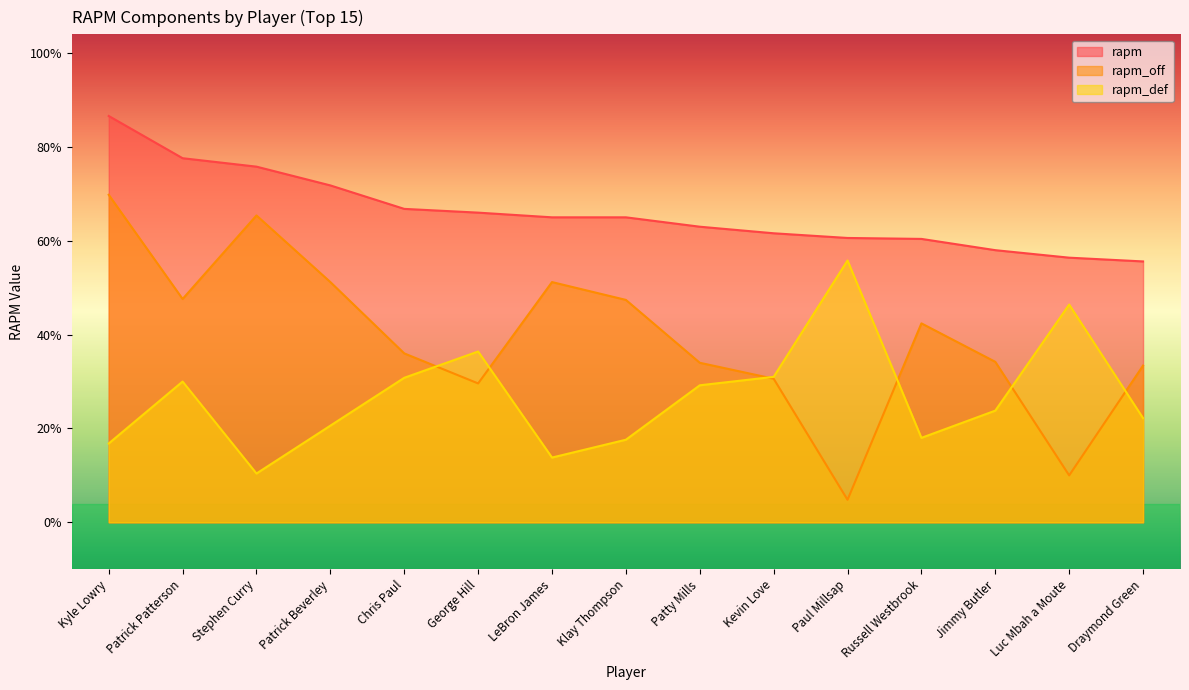

What is the difference between the maximum and minimum values in the rapm_def series?

2.3